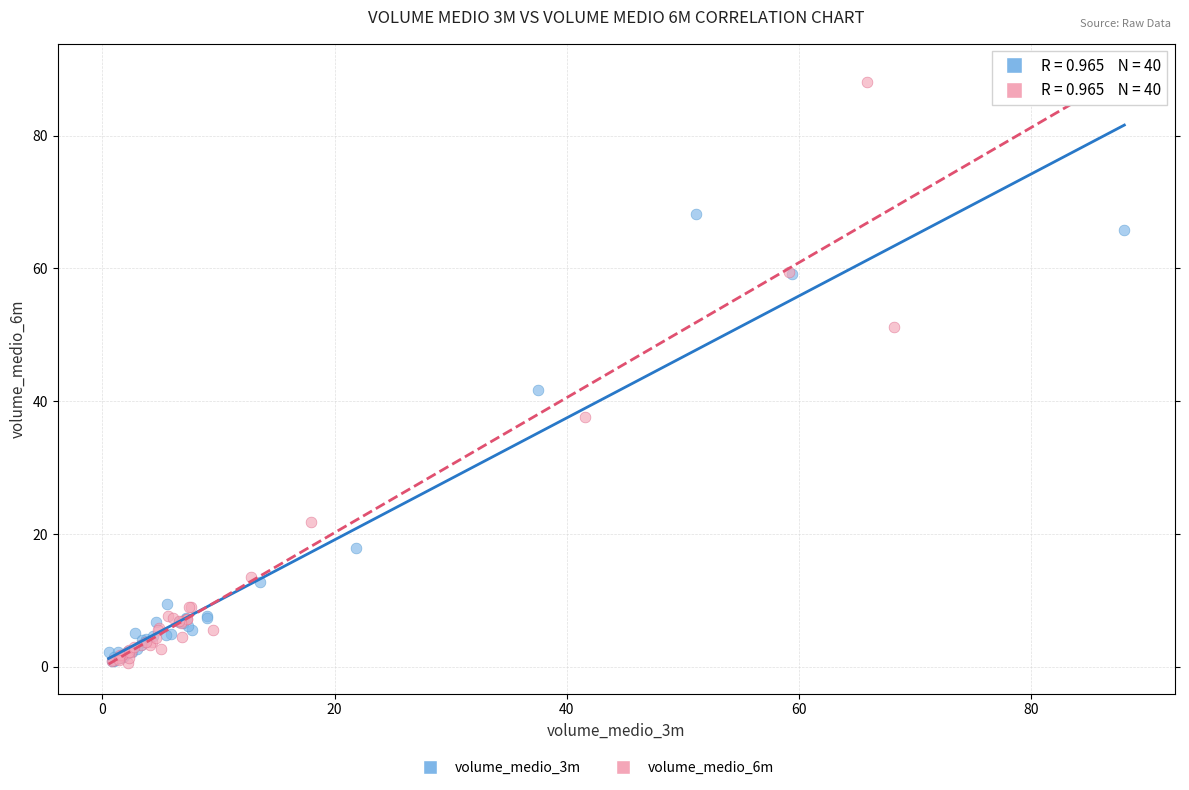

Which series has the widest spread of Y values?

volume_medio_6m